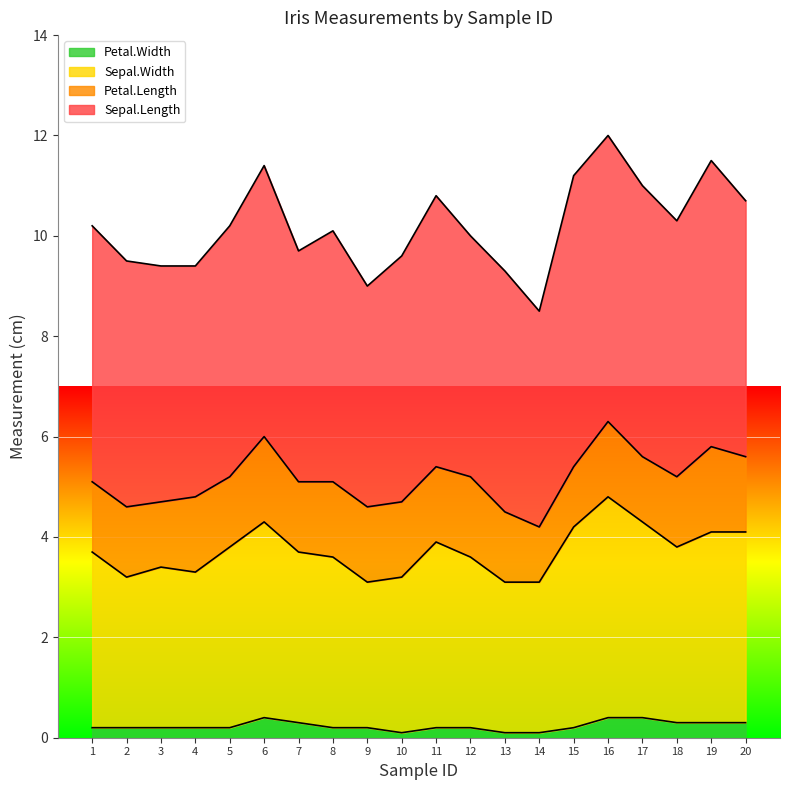

True or false: Sepal.Width and Petal.Width cross at least once.

False